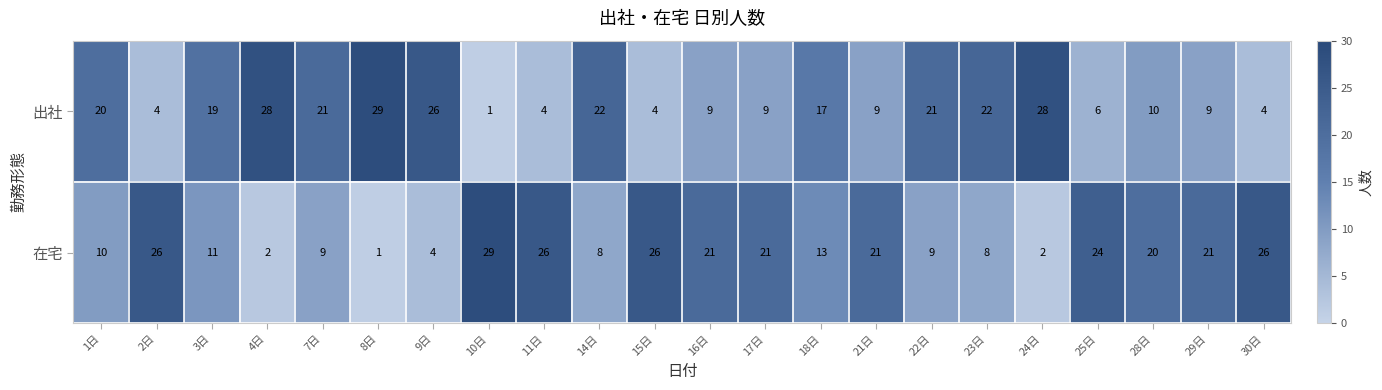

What is the maximum value shown in the chart?

29